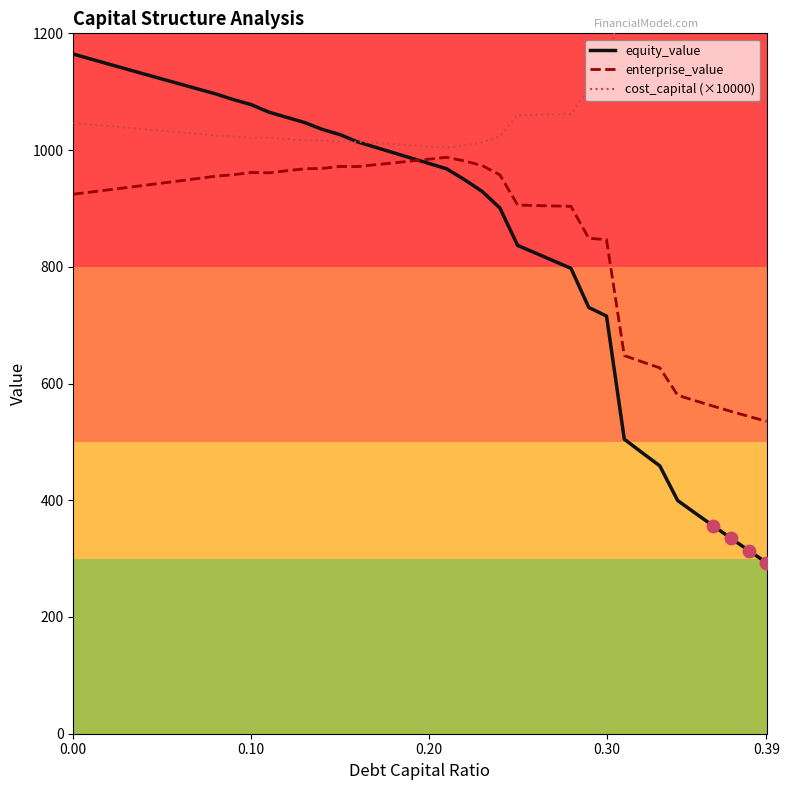

Which series has the largest total across all categories?

cost_capital (×10000)